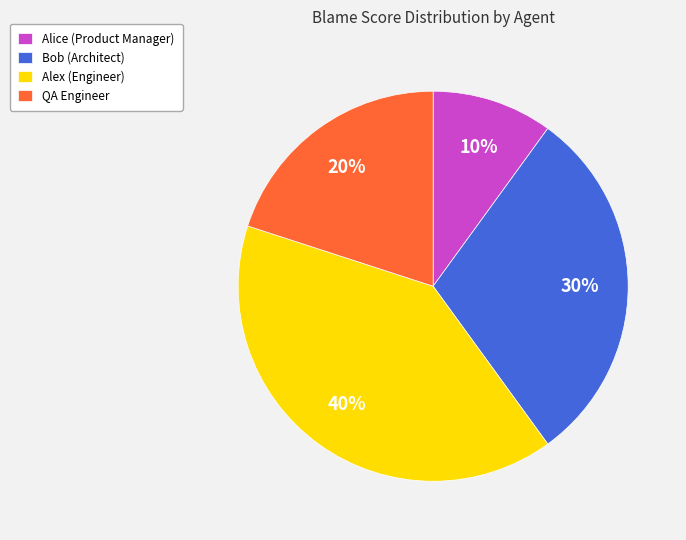

What is the largest slice in the pie chart?

Alex (Engineer)